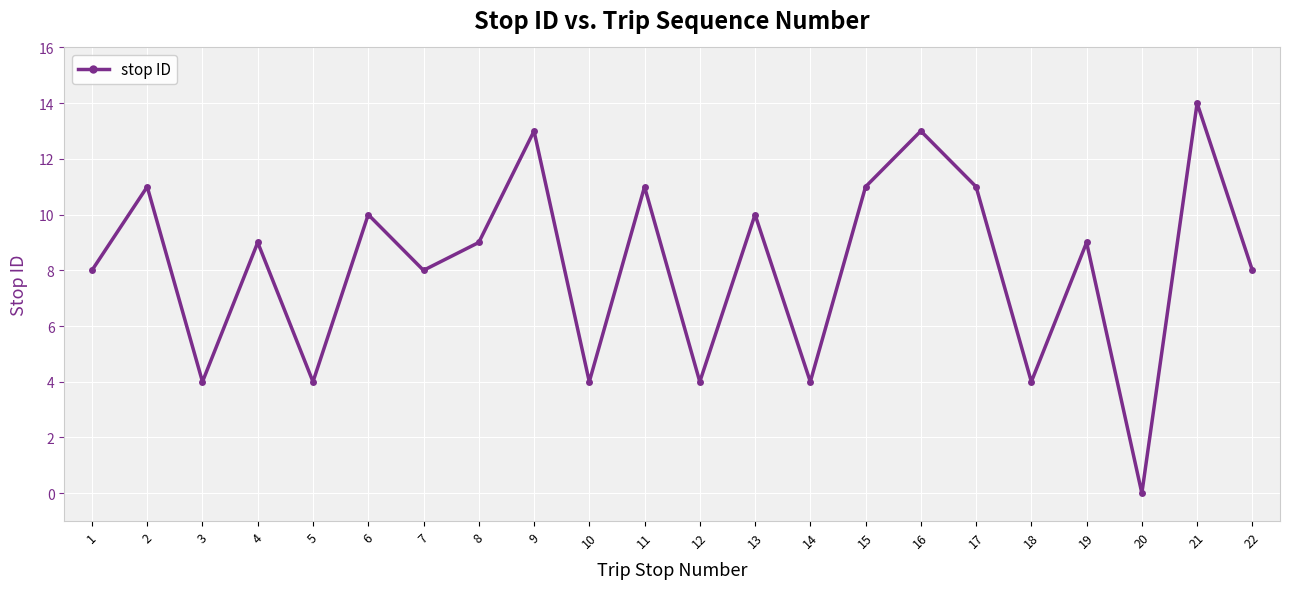

How many points are lower than both their immediate neighbors (excluding endpoints)?

8